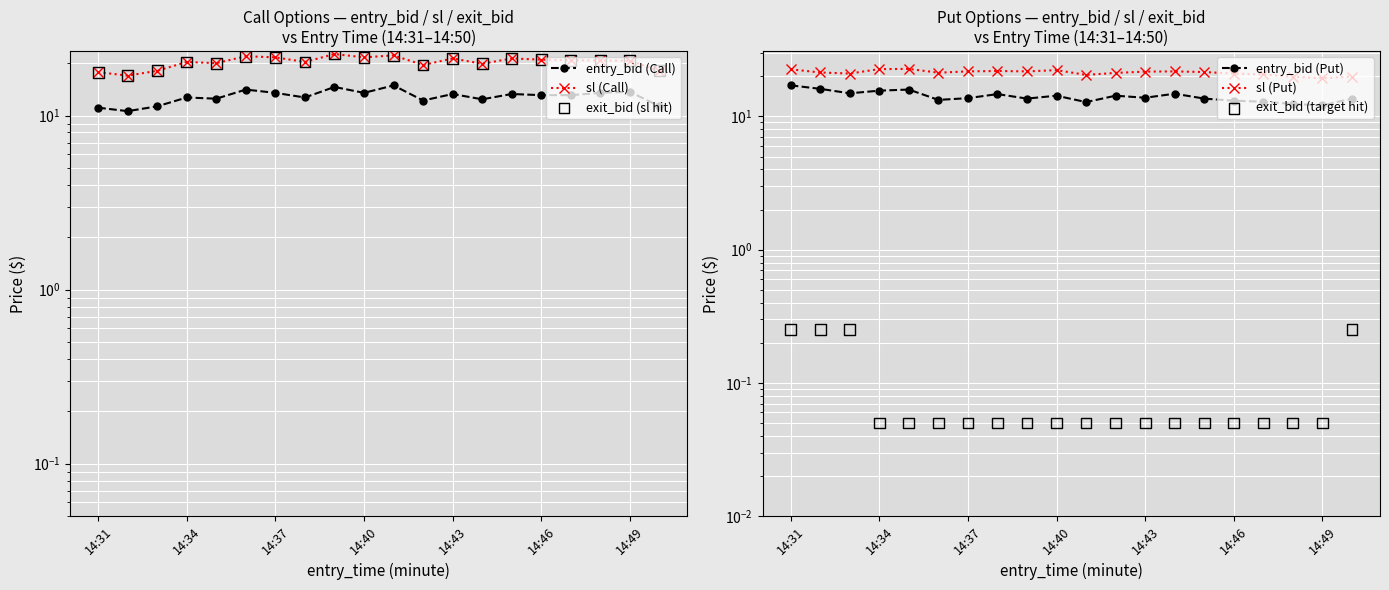

Which series has the largest Y range (max minus min)?

sl (Call)